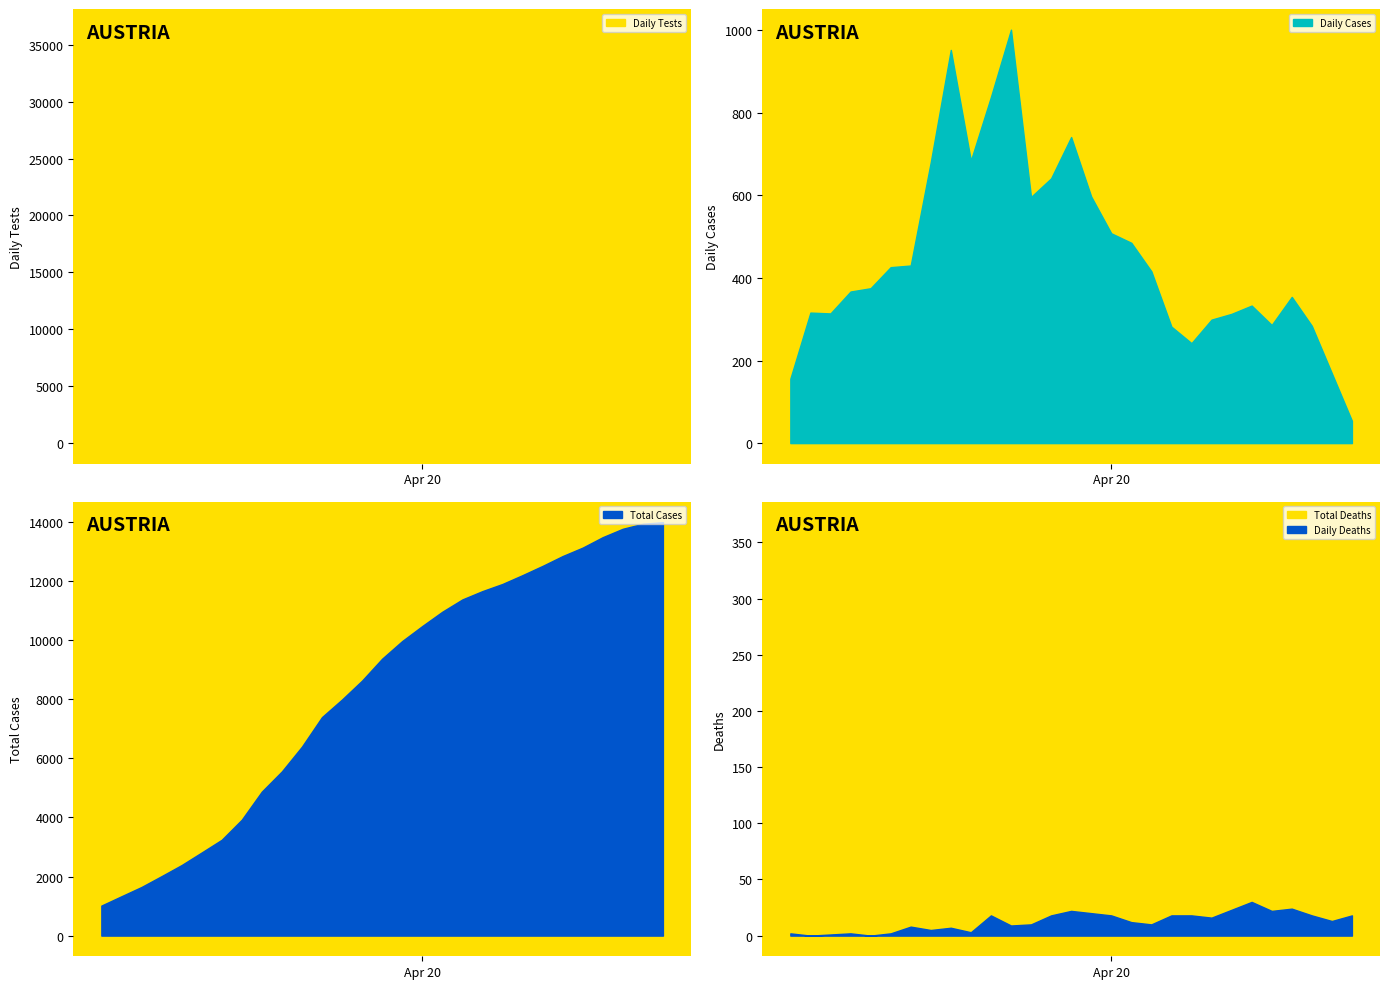

Rank the series by their maximum value, from lowest to highest.

Daily Deaths, Total Deaths, Daily Cases, Total Cases, Daily Tests